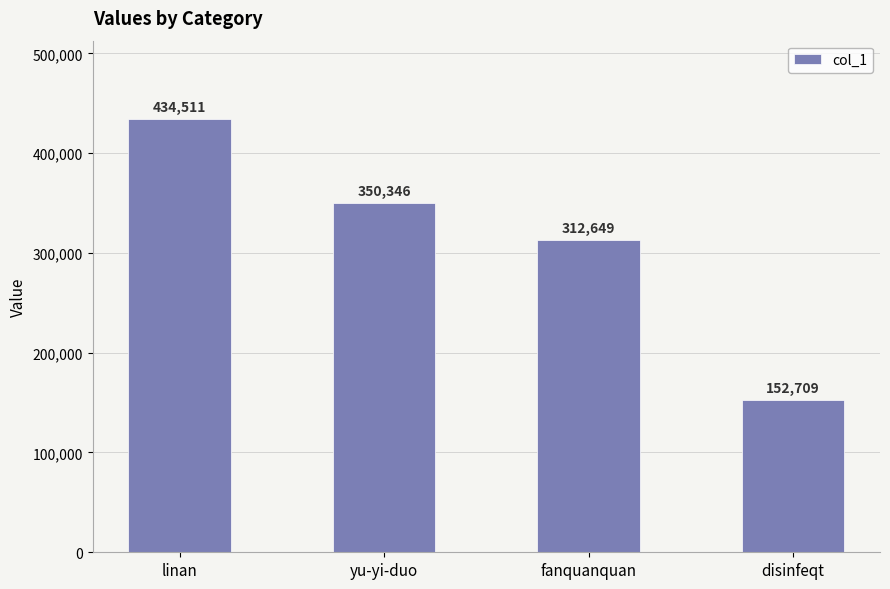

Reading left to right, transcribe all the data shown in this chart.

linan=434511	yu-yi-duo=350346	fanquanquan=312649	disinfeqt=152709